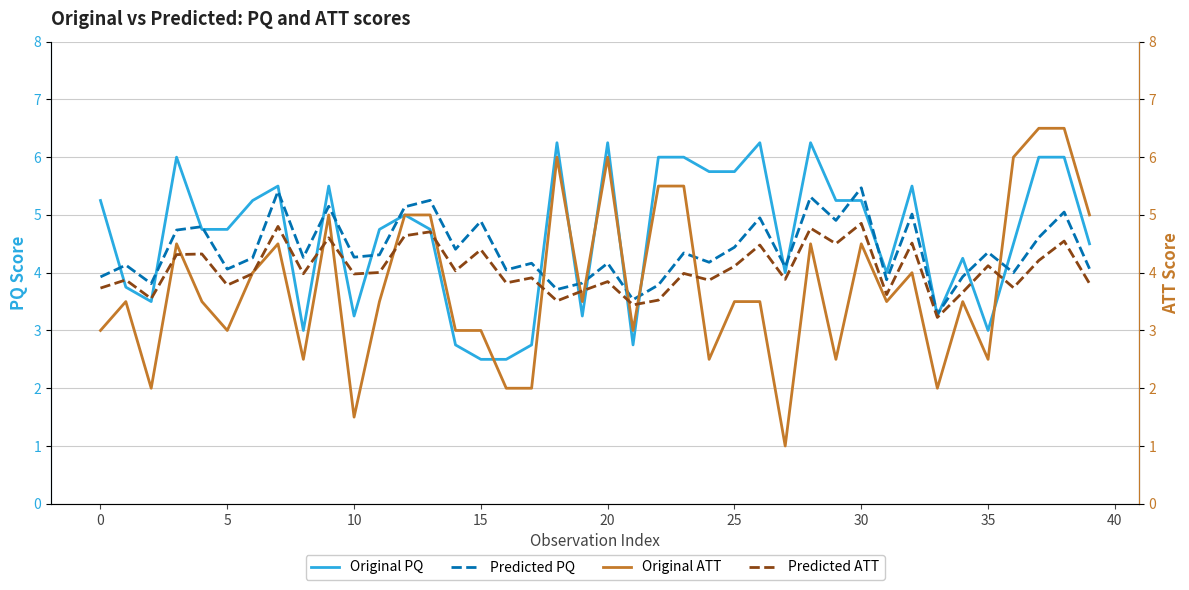

How many lines are shown in the chart?

4